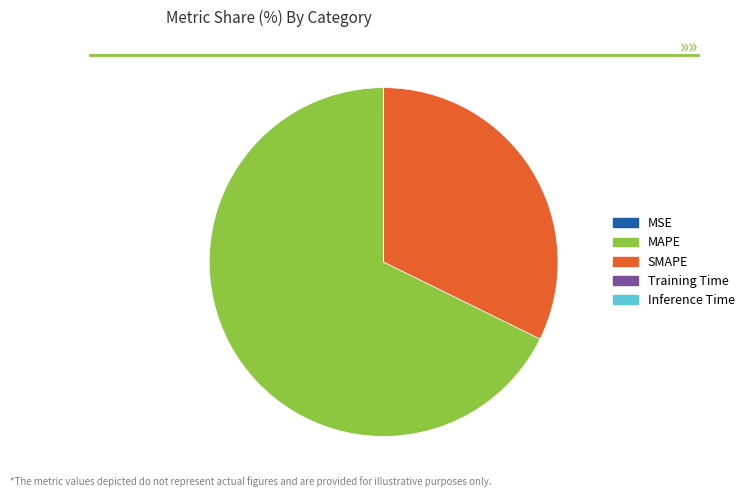

Is it true that SMAPE is 32% of the pie?

True